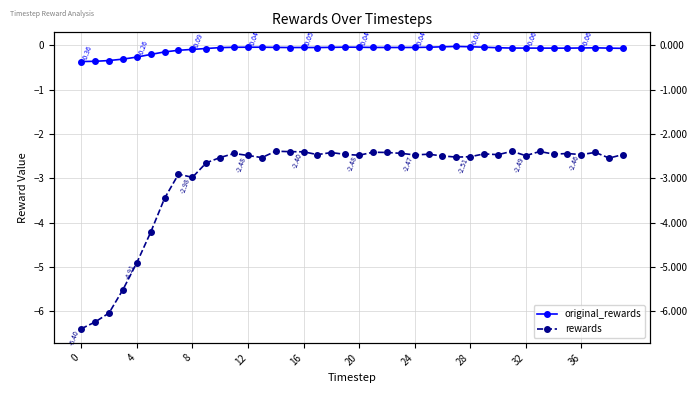

What is the sum of all original_rewards values?

-3.7